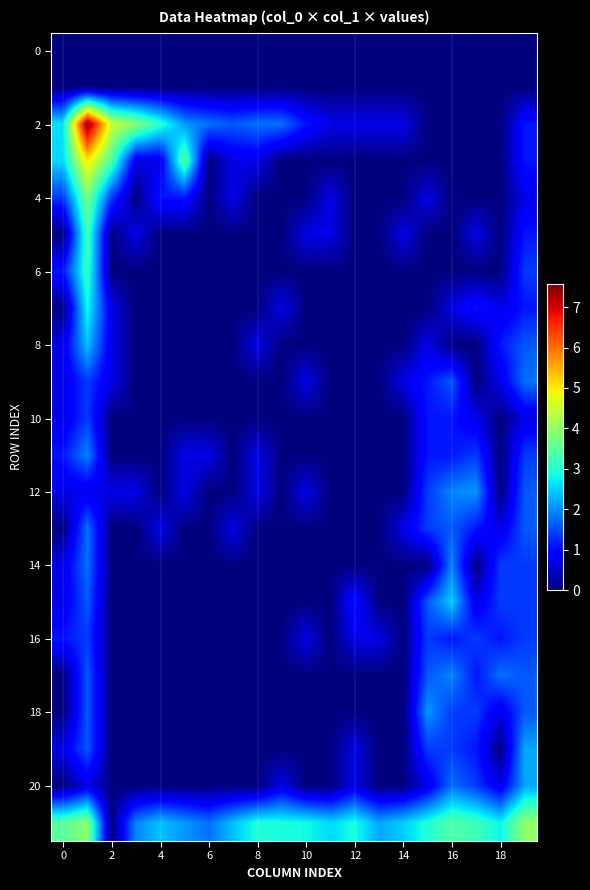

Which series has the widest spread of values?

row_2